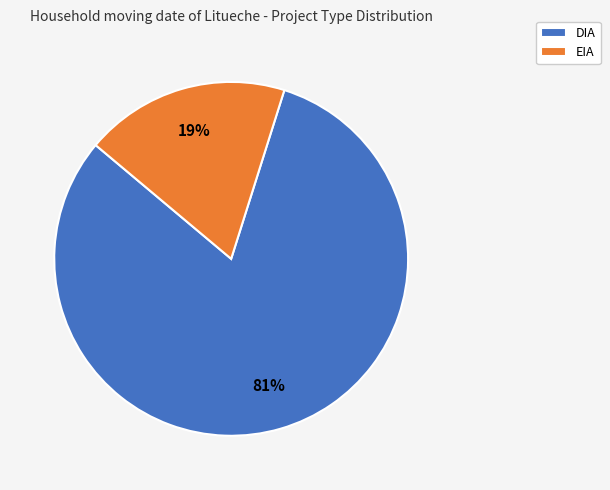

True or false: DIA accounts for 81% of the total.

True